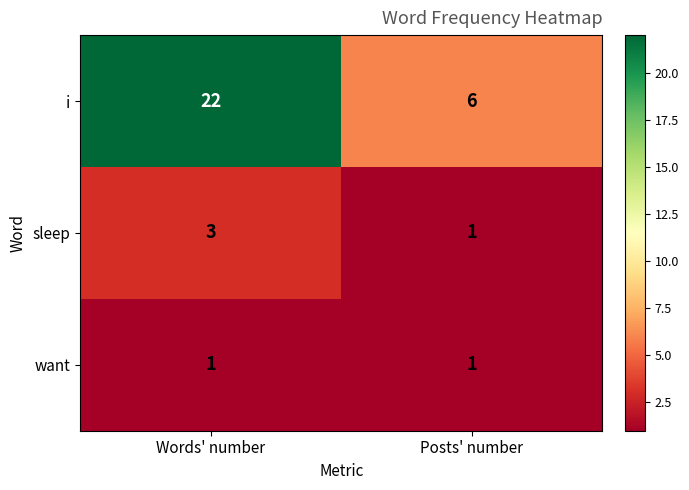

Which series has the largest total across all categories?

i